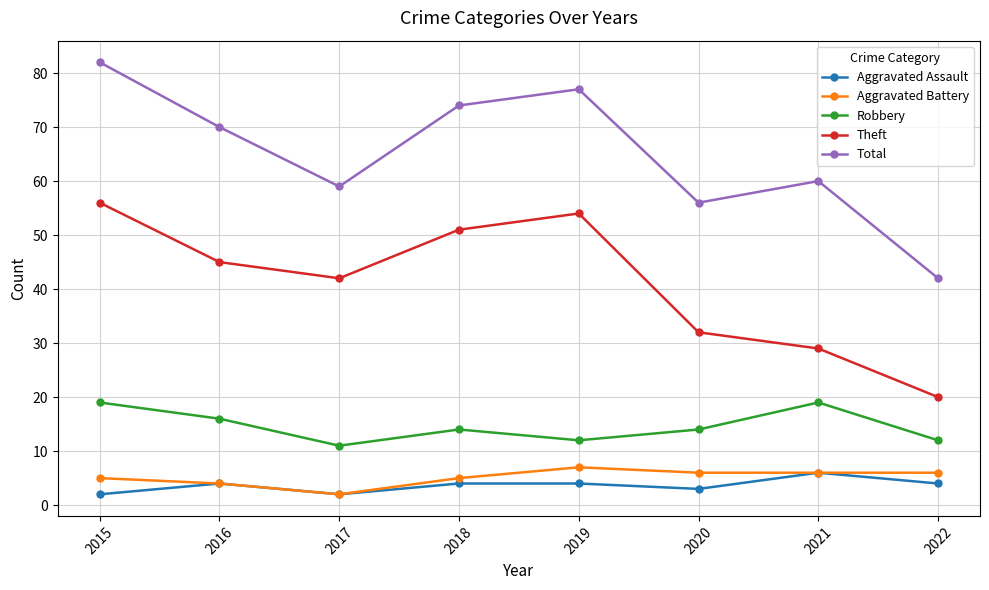

True or false: Aggravated Assault has a value of 2 at 2015.

True